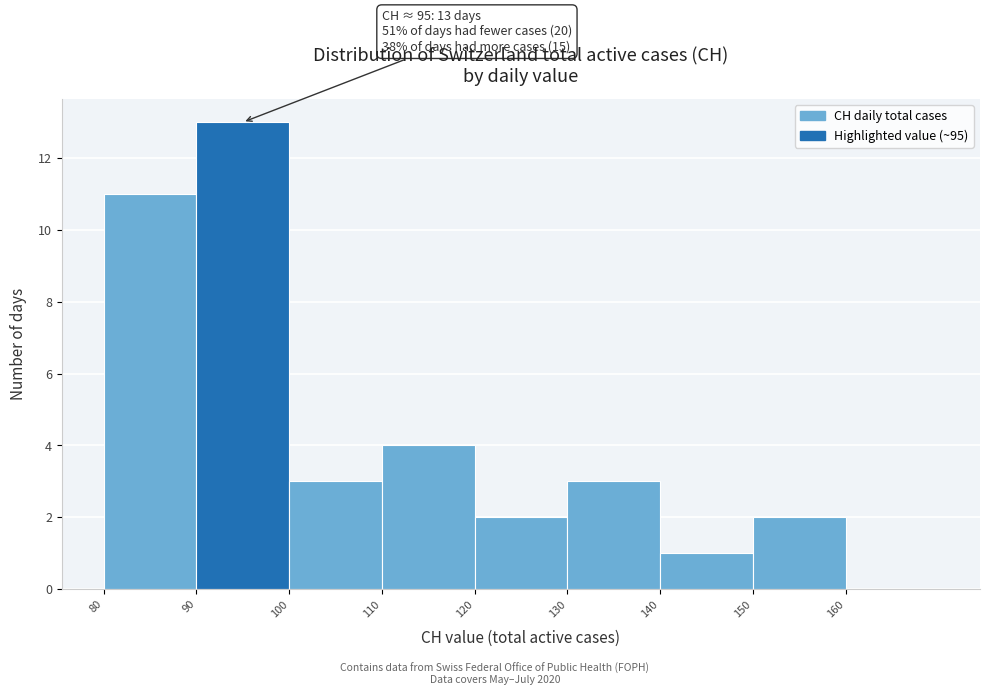

Which range on the x-axis has the tallest bar?

90 to 100